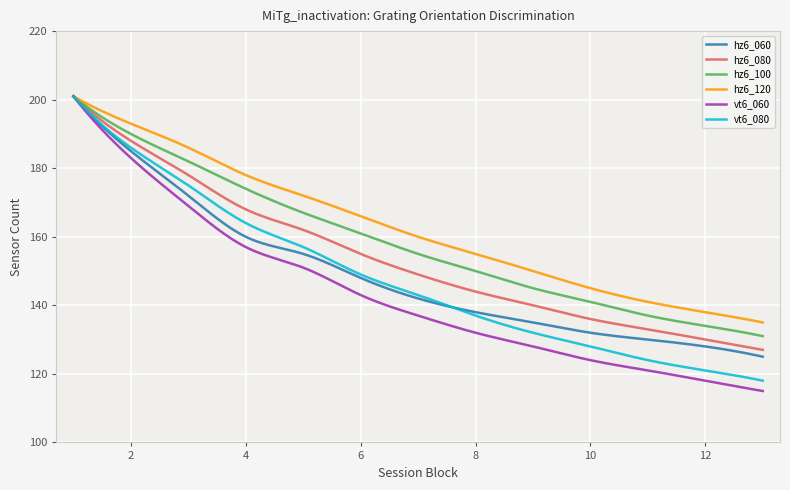

What is the smallest value displayed?

115.0